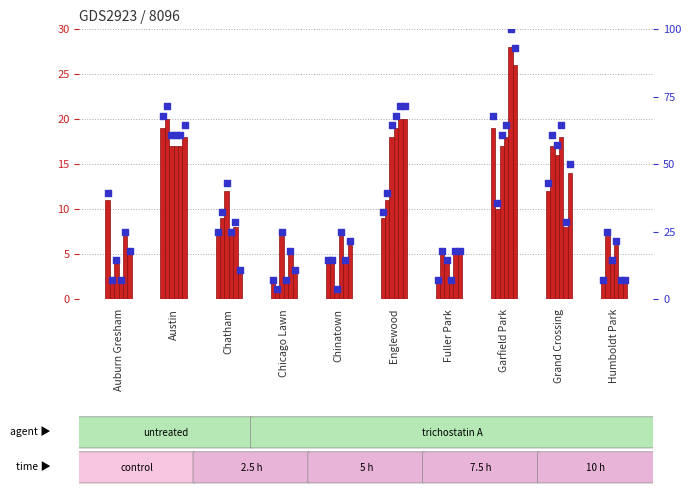

Which has a higher value, Chatham or Fuller Park?

Chatham